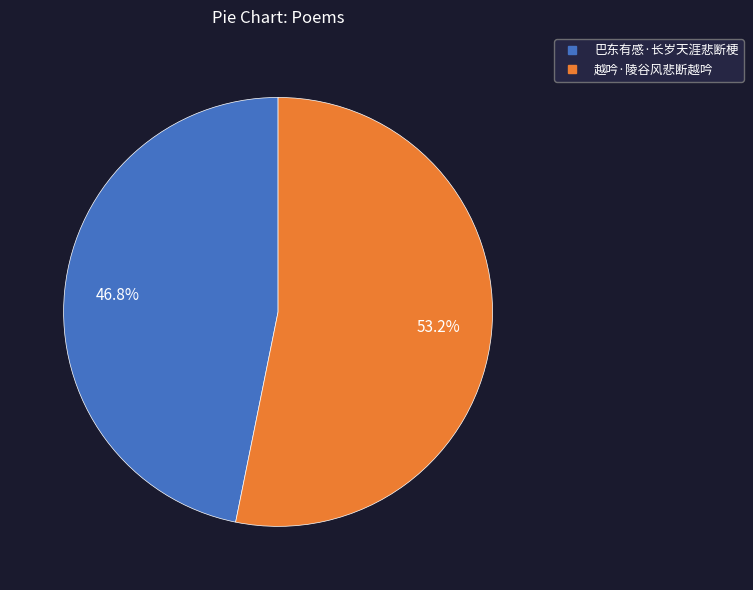

Rank the categories by value from highest to lowest.

越吟·陵谷风悲断越吟, 巴东有感·长岁天涯悲断梗